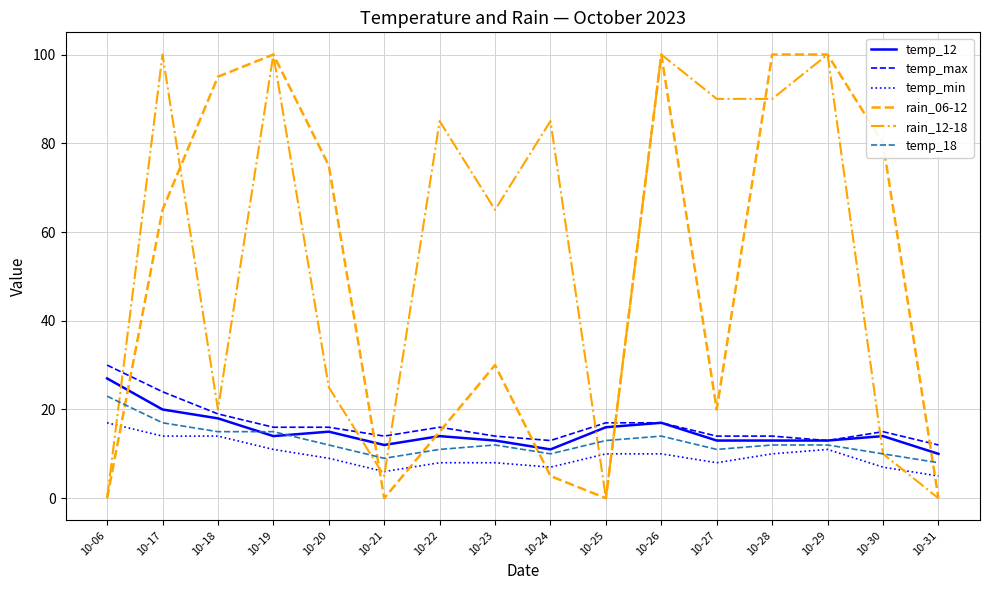

Is it true that temp_min equals 11 at 10-29?

True